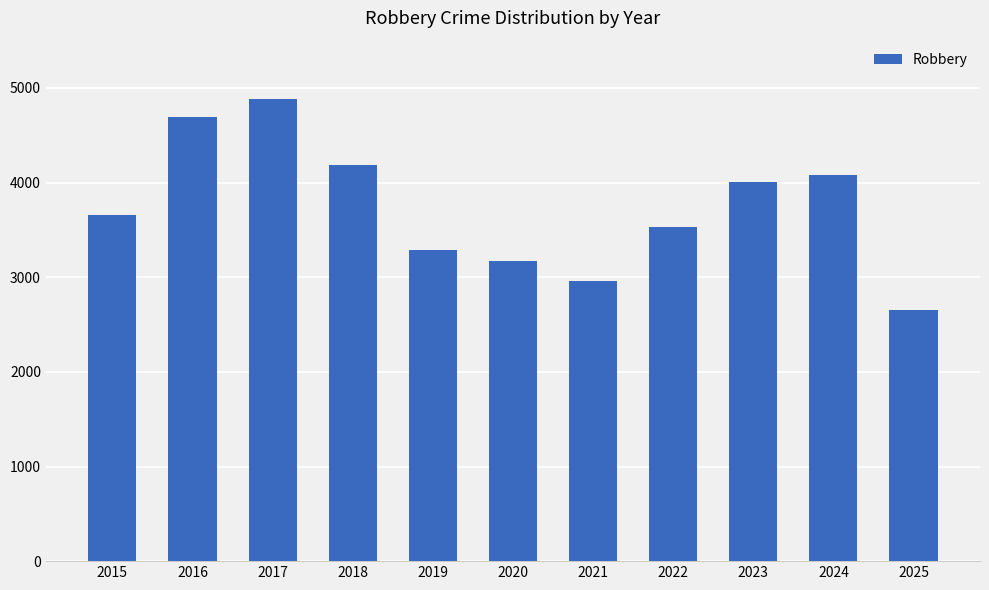

Which category has the lowest value across all series?

2025